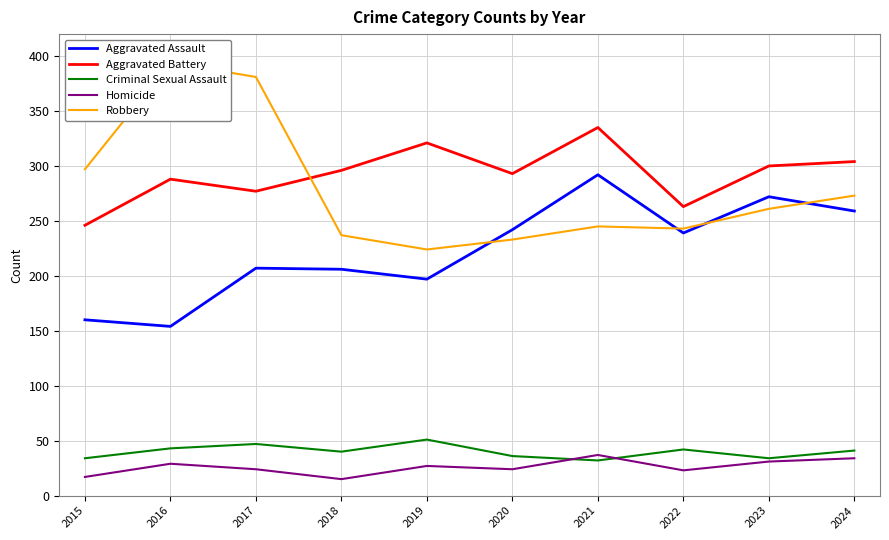

Where is the first local maximum for Homicide?

2016